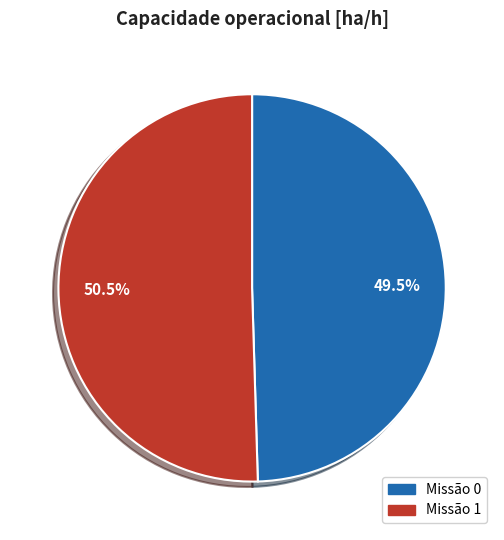

Does any single category account for the majority?

Yes